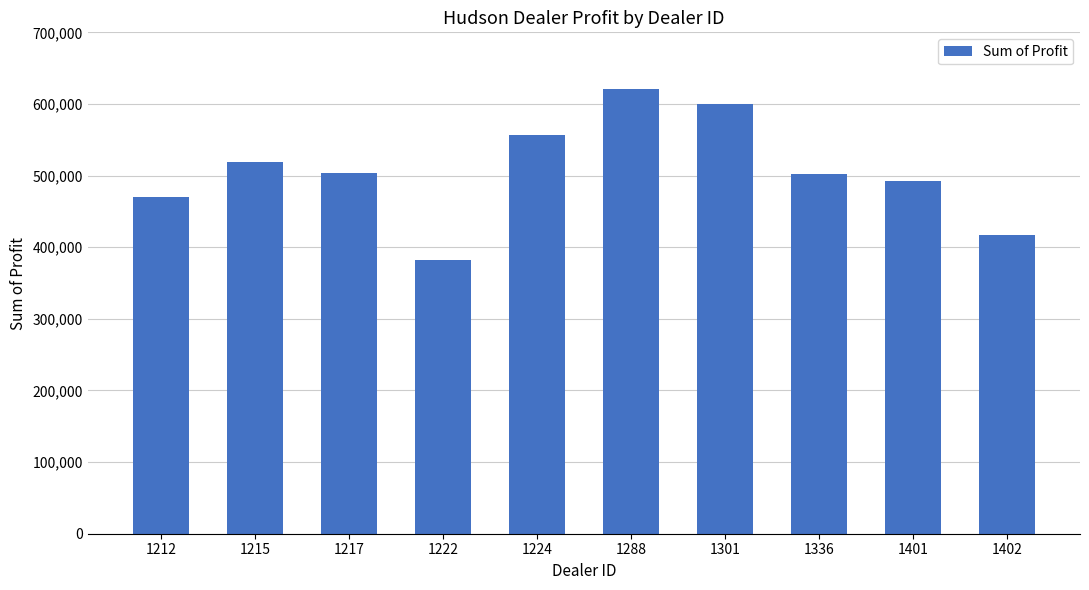

Where does the data first go above 504217?

1215